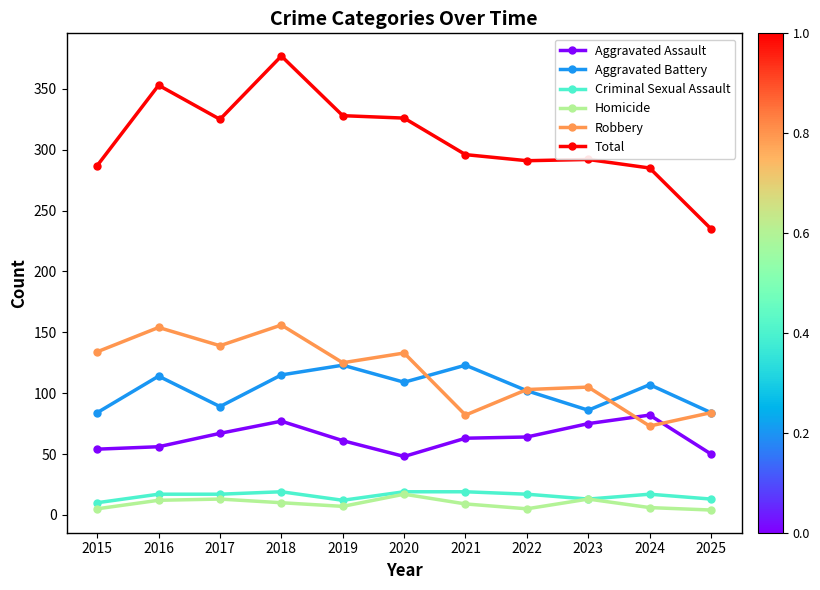

Which series changed the most between 2016 and 2022?

Total